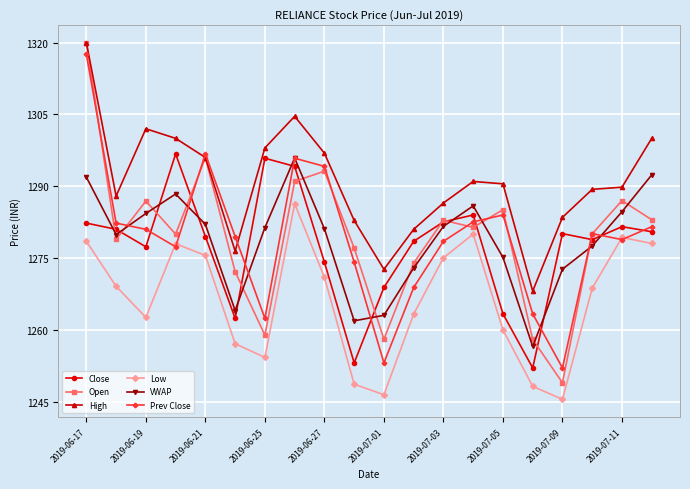

What is the minimum value for Open?

1249.0